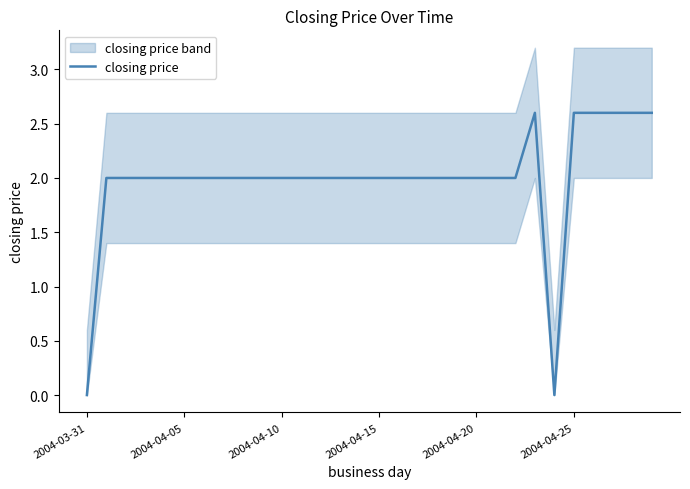

What is the sum of all values?

59.6